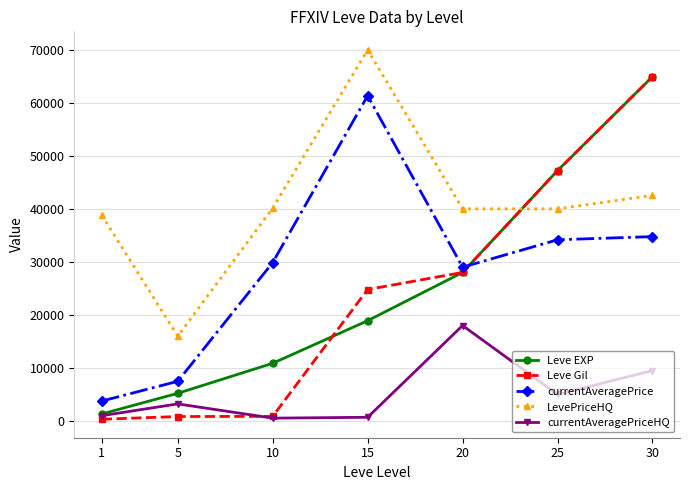

True or false: currentAveragePriceHQ and Leve Gil intersect in this chart.

True